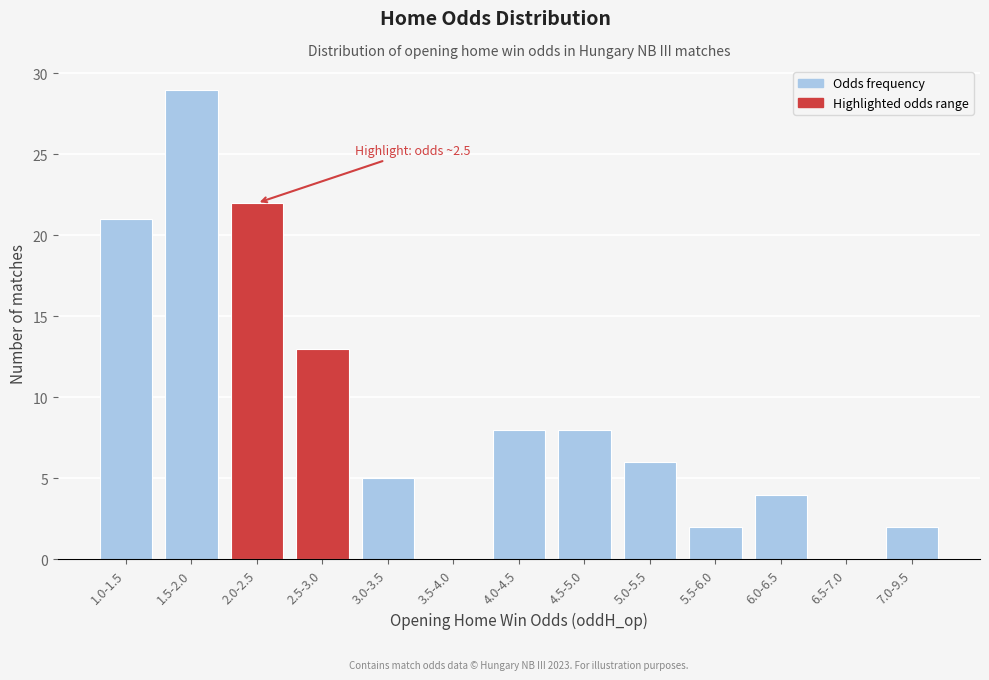

Reading right to left, transcribe all the data shown in this chart.

7.0-9.5=2	6.5-7.0=0	6.0-6.5=4	5.5-6.0=2	5.0-5.5=6	4.5-5.0=8	4.0-4.5=8	3.5-4.0=0	3.0-3.5=5	2.5-3.0=13	2.0-2.5=22	1.5-2.0=29	1.0-1.5=21